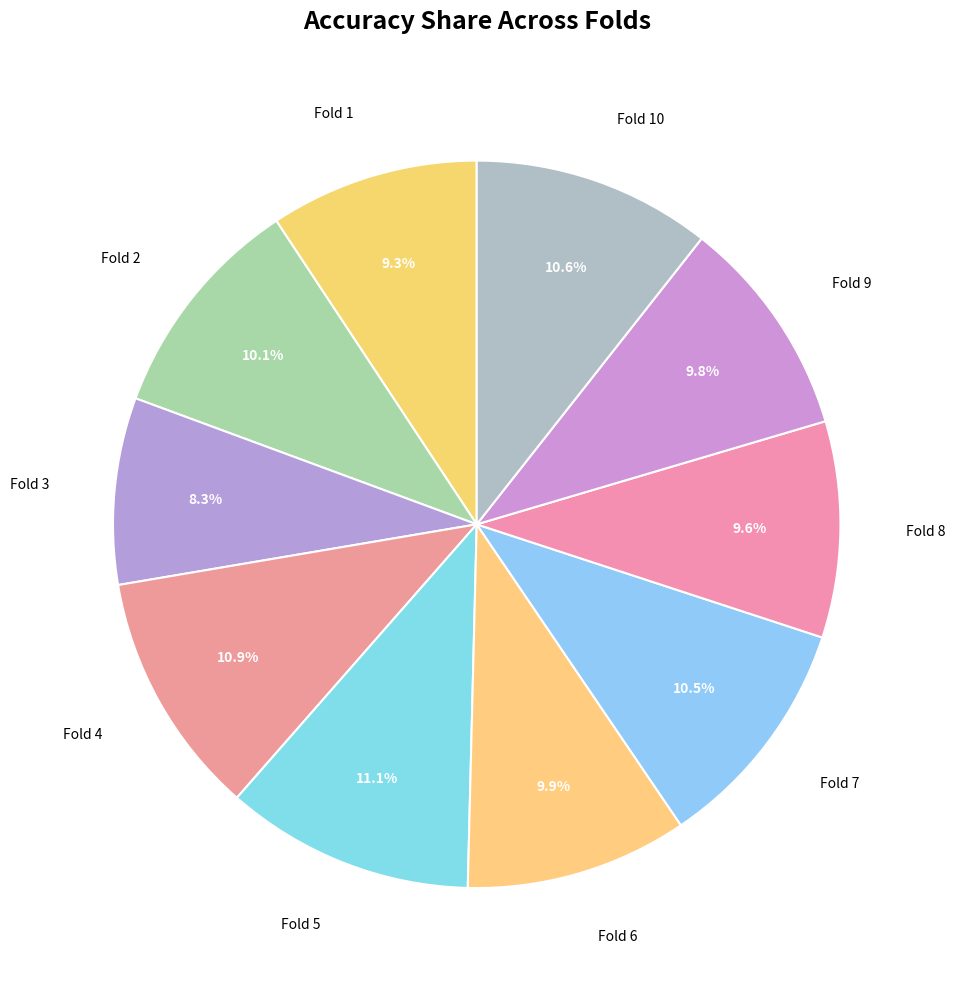

To the nearest percent, what is the difference between the largest and smallest slice percentages?

3%